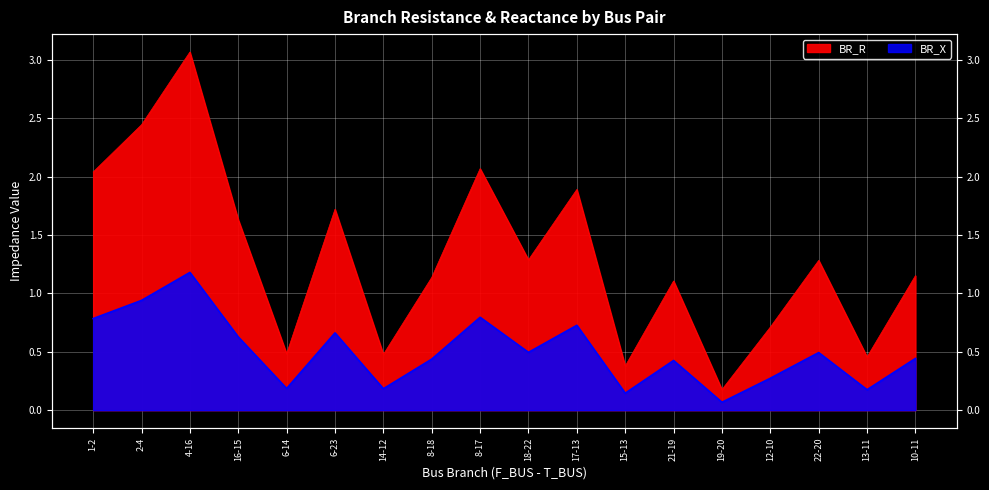

At which label does BR_R first exceed 1?

1-2